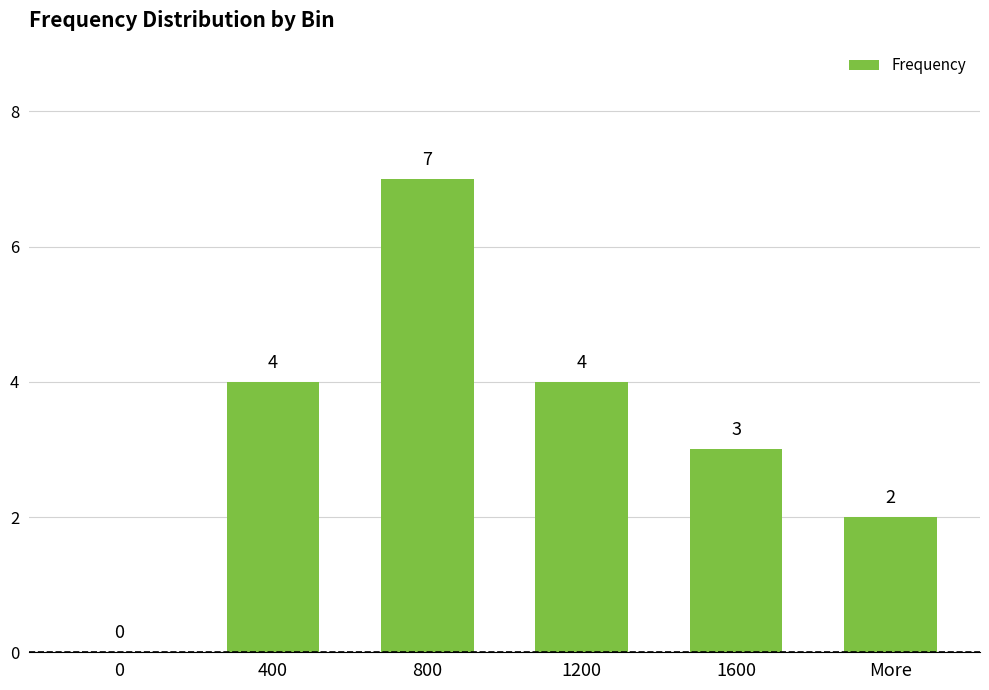

What is the ratio of the value at 400 to the value at 1200?

1.0